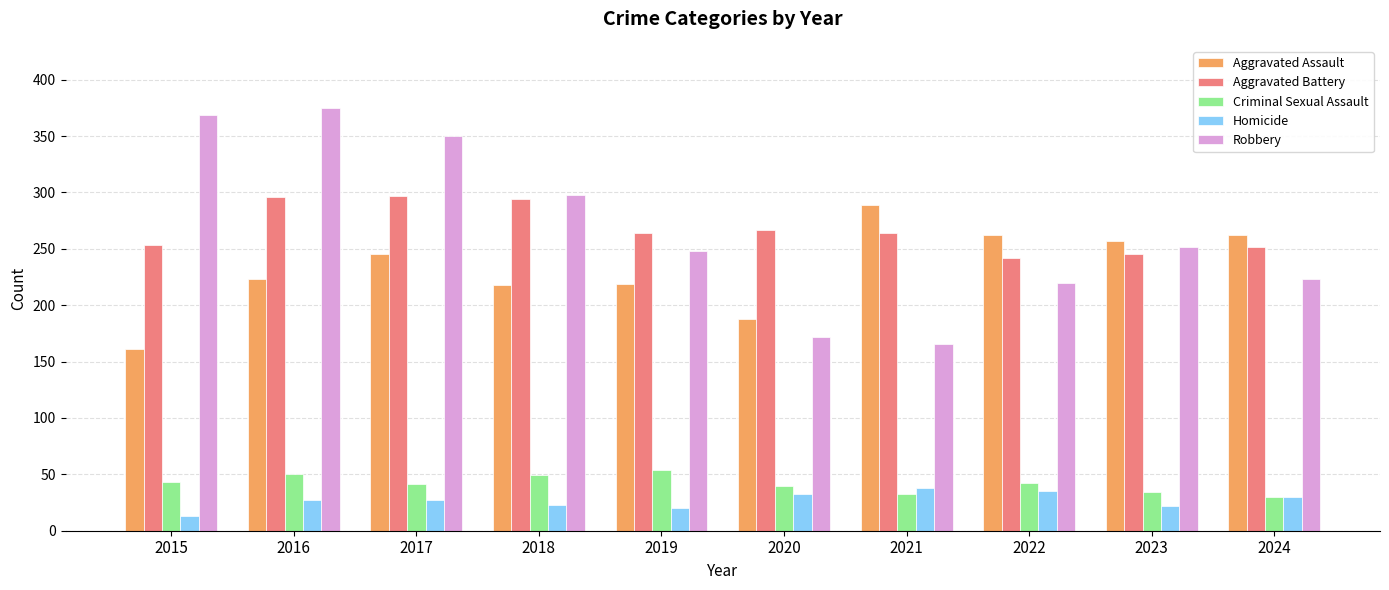

What is the value of the Aggravated Battery bar at the 7th from the left?

264